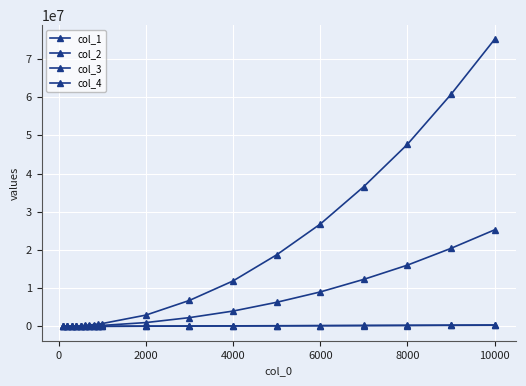

How many lines are shown in the chart?

4